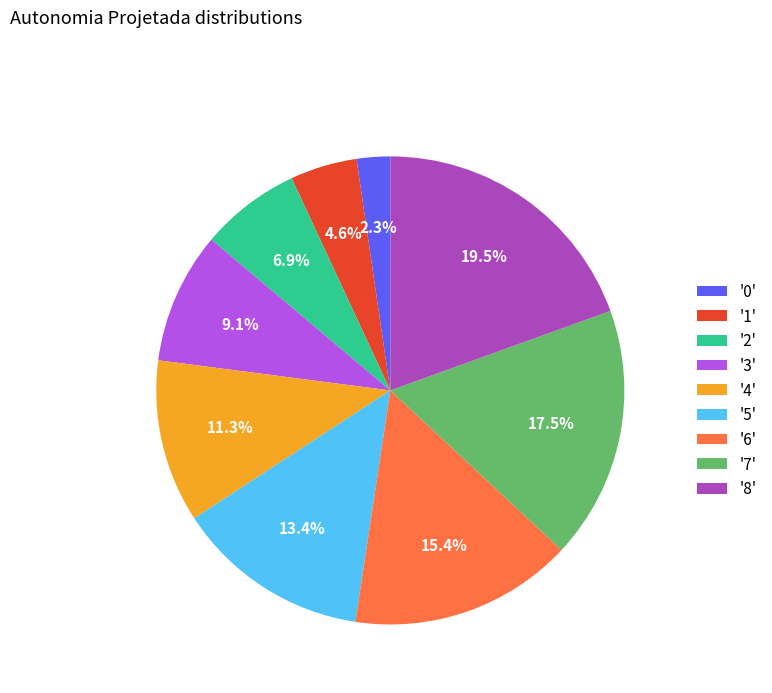

To the nearest percent, what is the average slice percentage?

11%